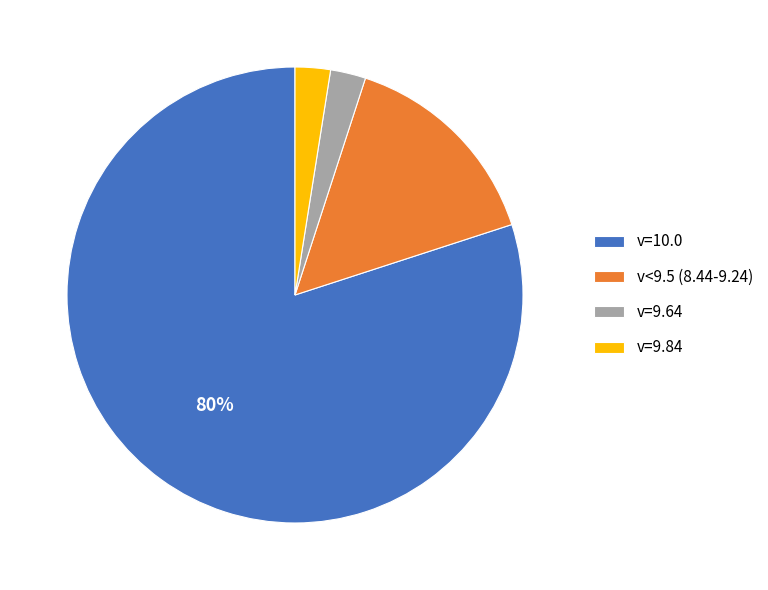

To the nearest percent, what portion does v=9.84 represent?

3%